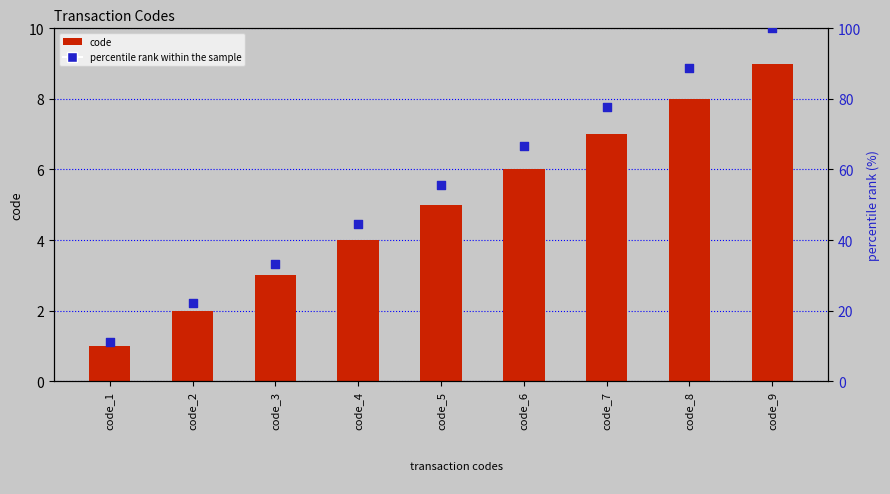

Which series has the largest total across all categories?

percentile rank within the sample